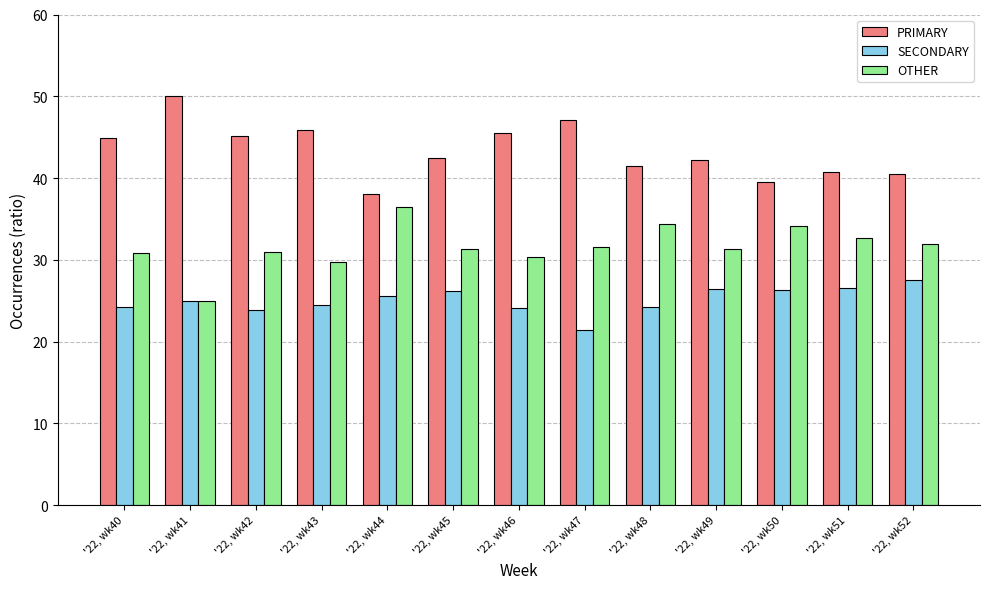

The OTHER series shows 11.1 at '22, wk43. True or false?

False